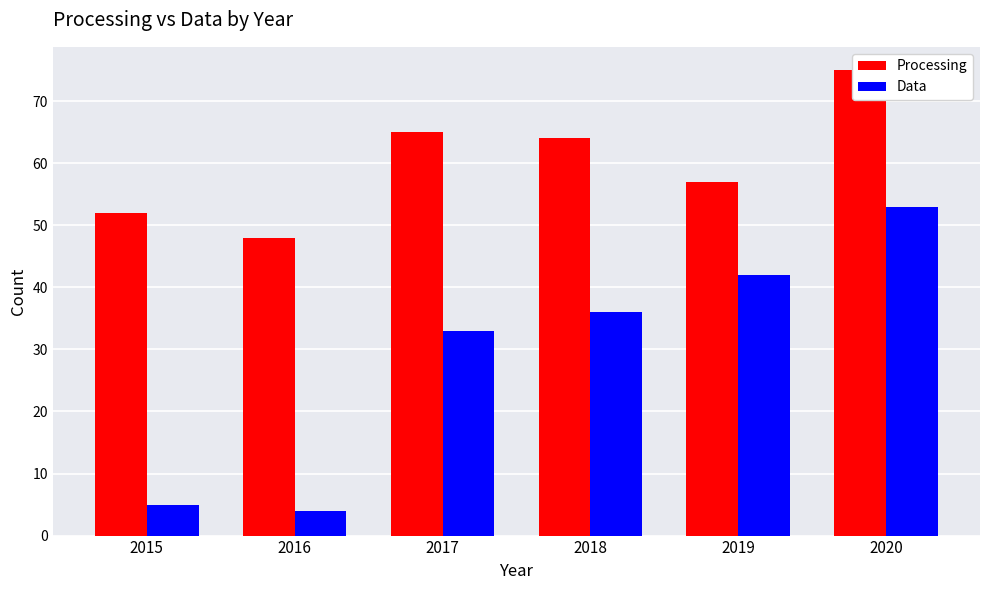

What is the average value of the Processing series?

60